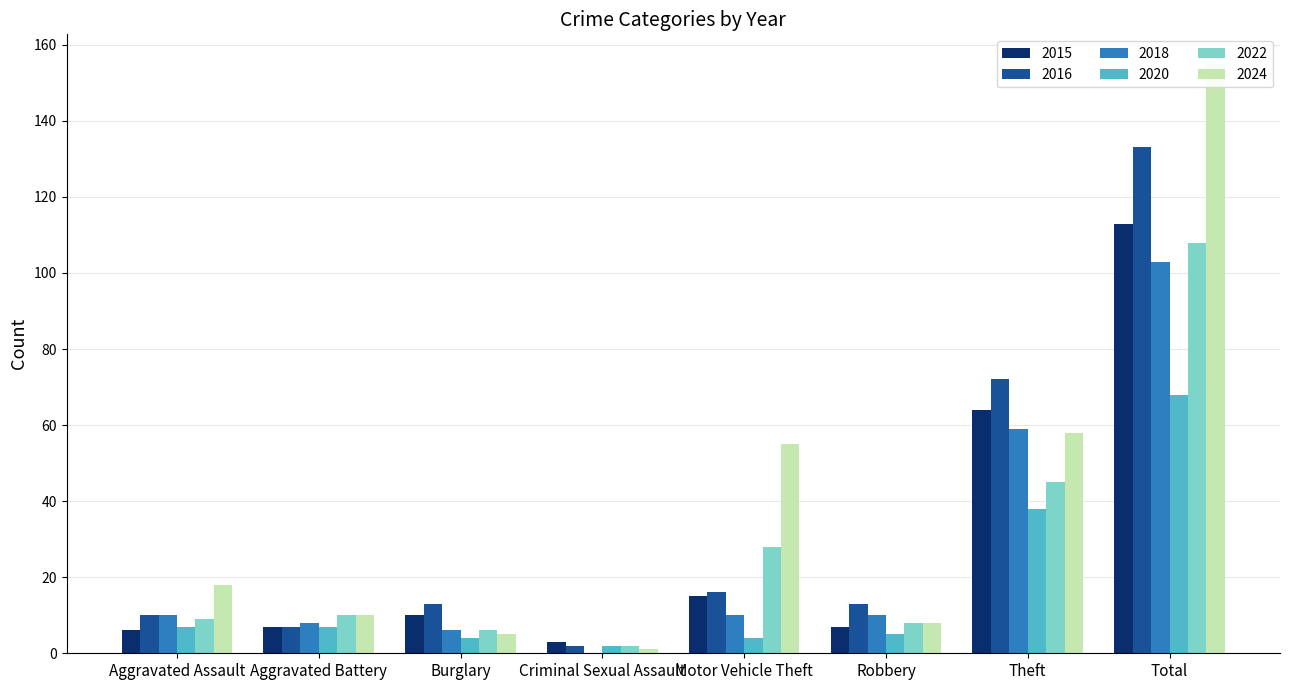

How many data points does each series have?

8